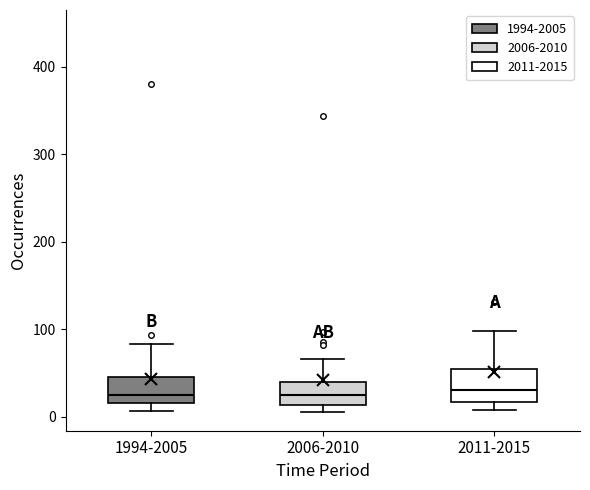

Where does the upper whisker of the box for 1994-2005 end on the y-axis? The values are not printed on the chart, so give them approximately, as read against the axis.

80